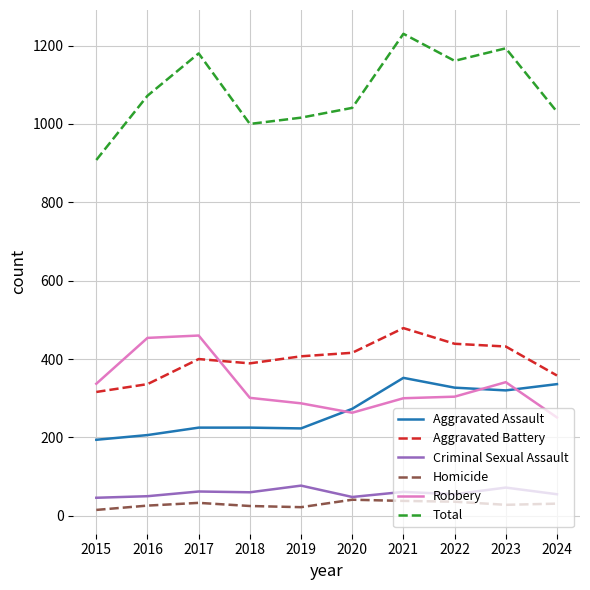

How many lines are shown in the chart?

6